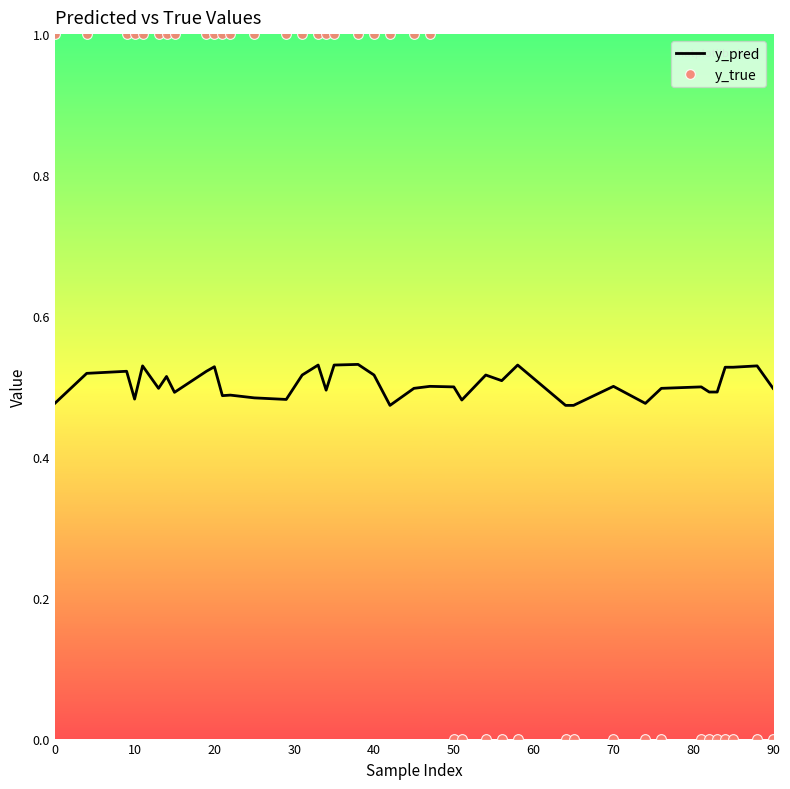

Which series has the largest range (max minus min)?

y_true